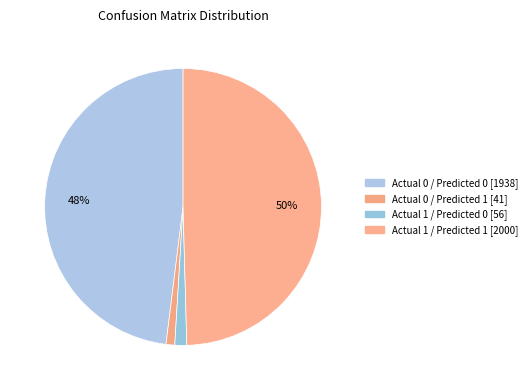

To the nearest percent, what percentage of the pie is Actual 1 / Predicted 0?

1%